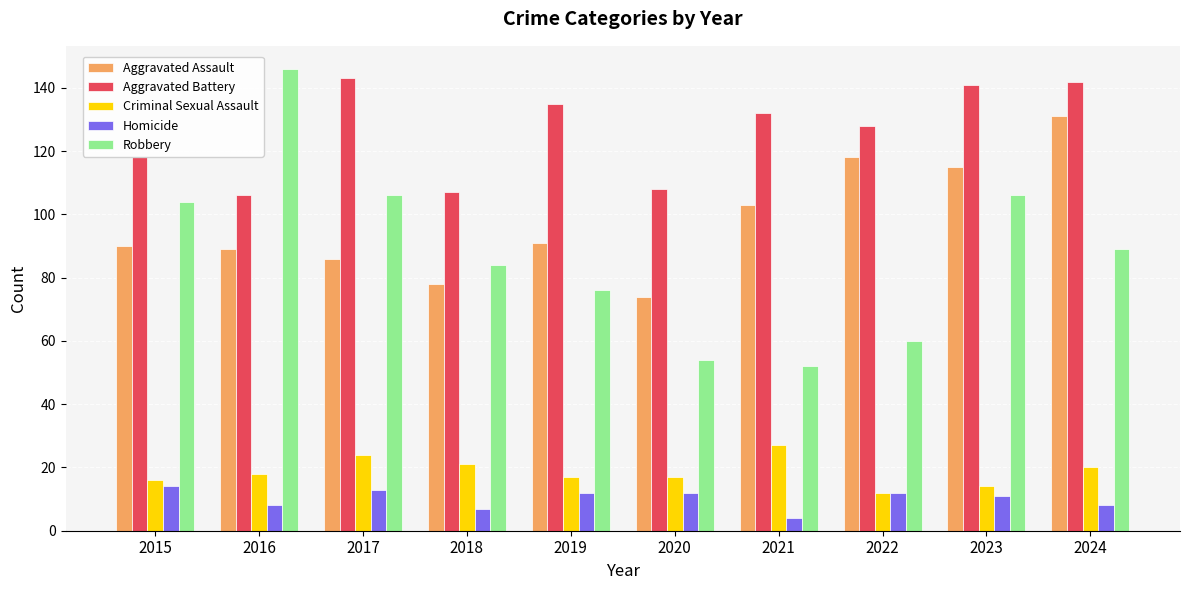

At which category does the chart reach its minimum across all series?

2021